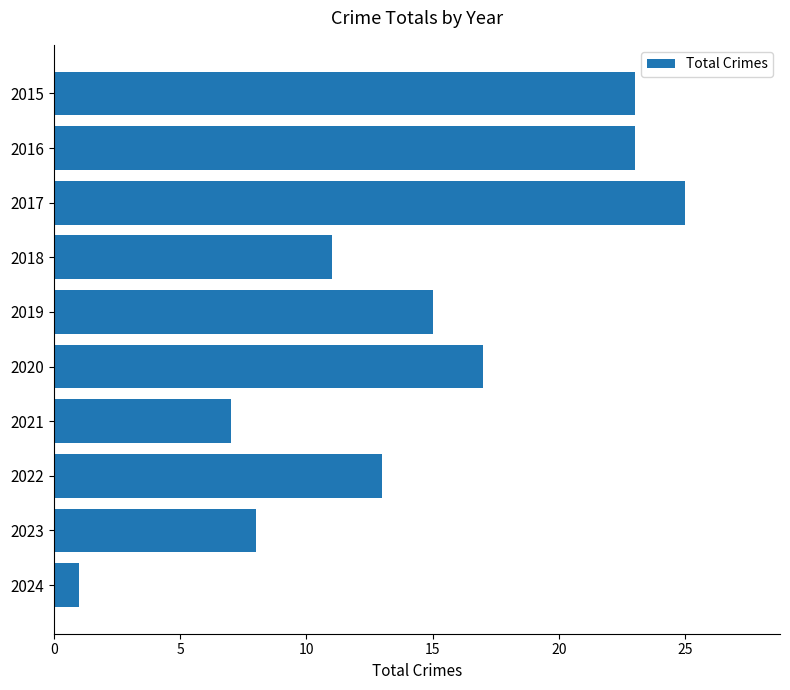

What is the maximum value shown in the chart?

25